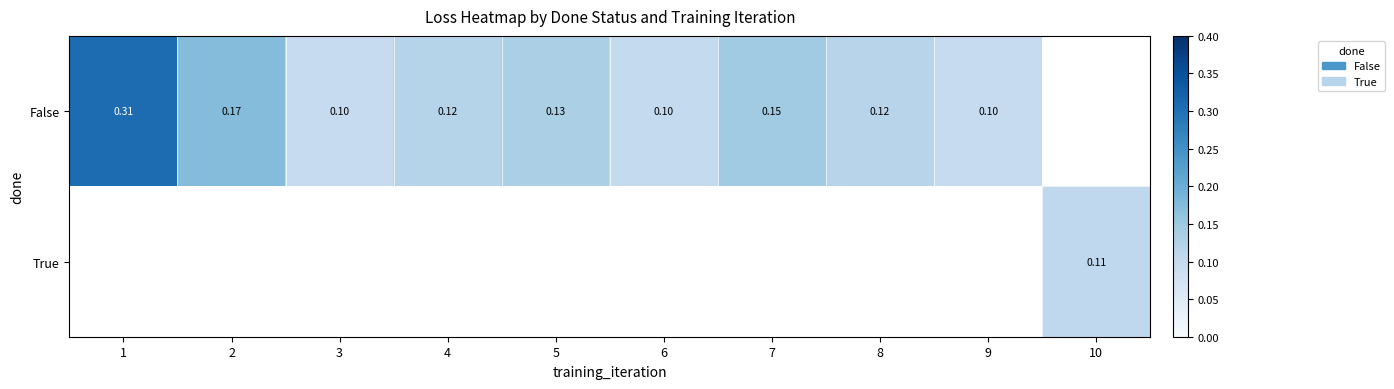

At how many categories does at least one series exceed 0?

10